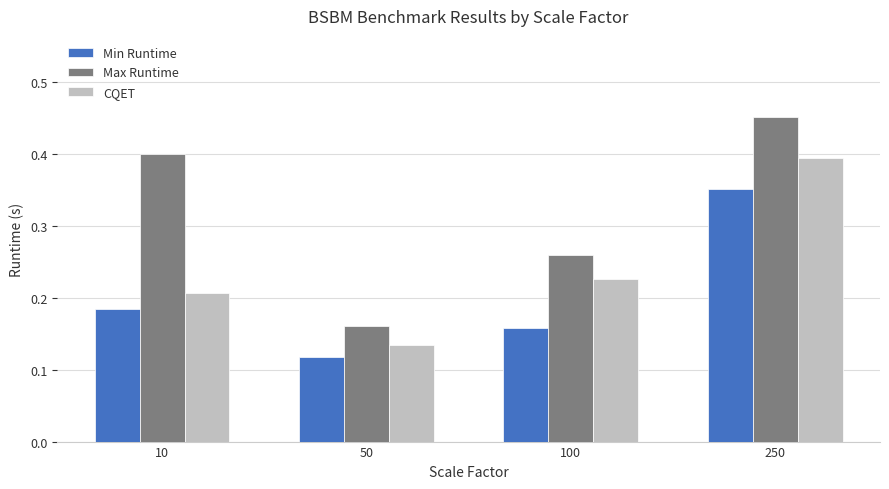

At which category does the chart reach its minimum across all series?

50